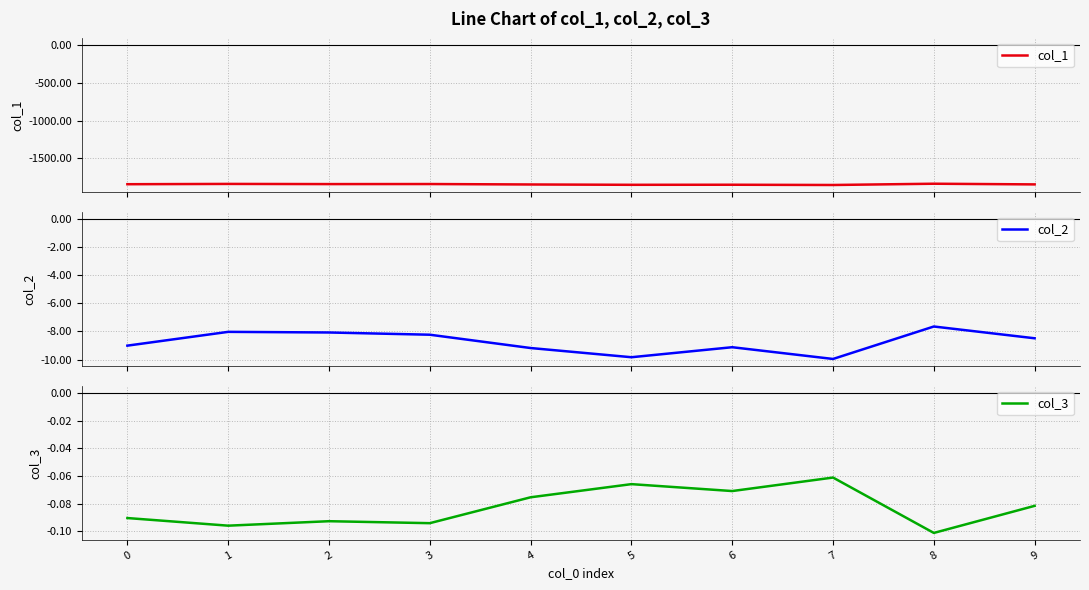

What is the difference between the maximum and minimum values in the col_2 series?

2.3